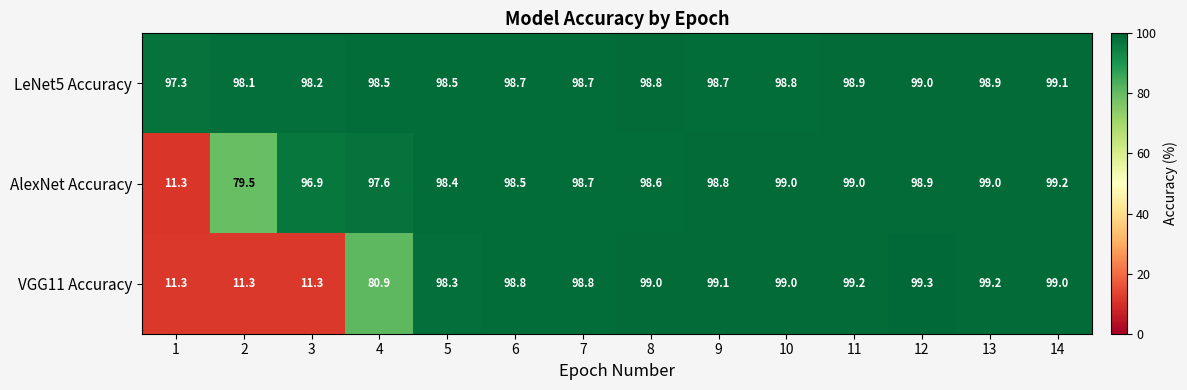

Which series has the largest range (max minus min)?

VGG11 Accuracy